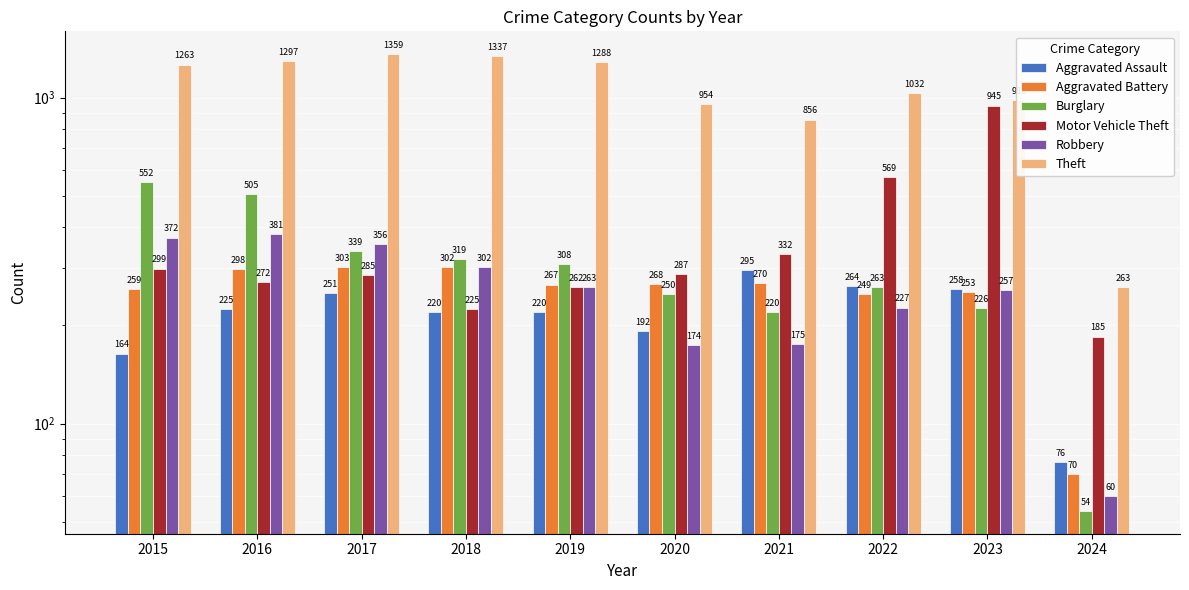

Is the value of Aggravated Battery at 2021 greater than the value of Robbery at 2022?

Yes